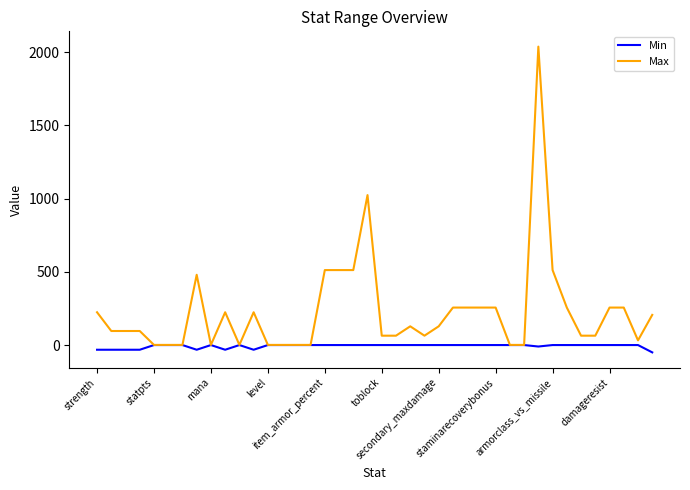

What is the greatest value displayed?

2038